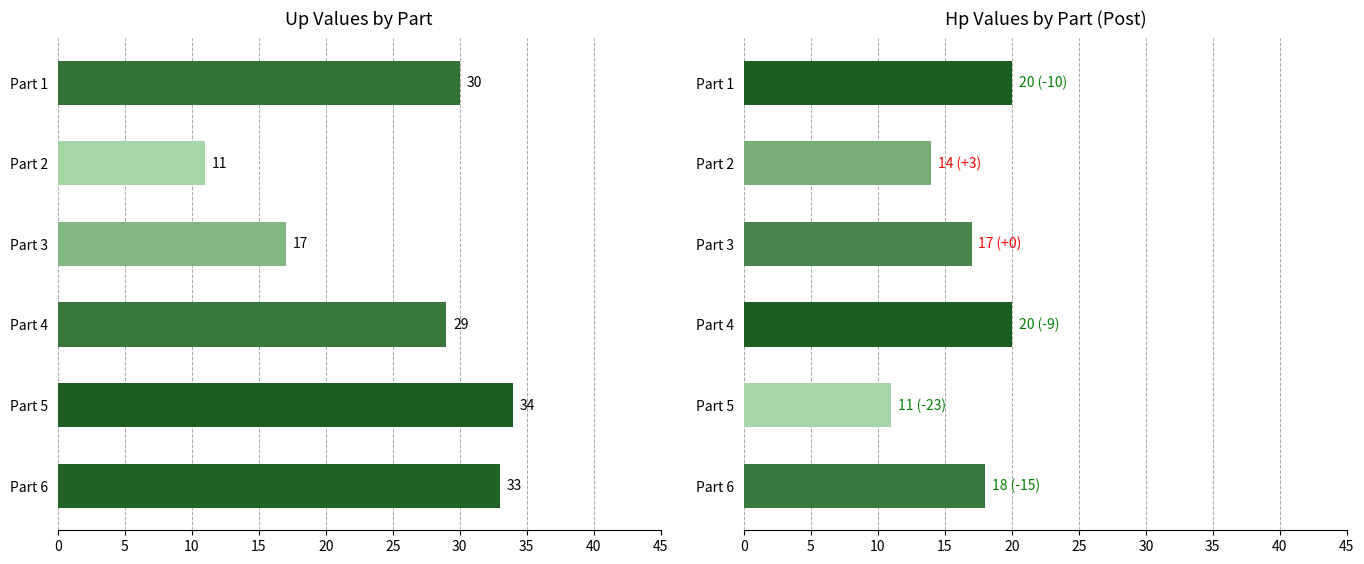

List the series in order of their peak value, highest first.

Up, Hp